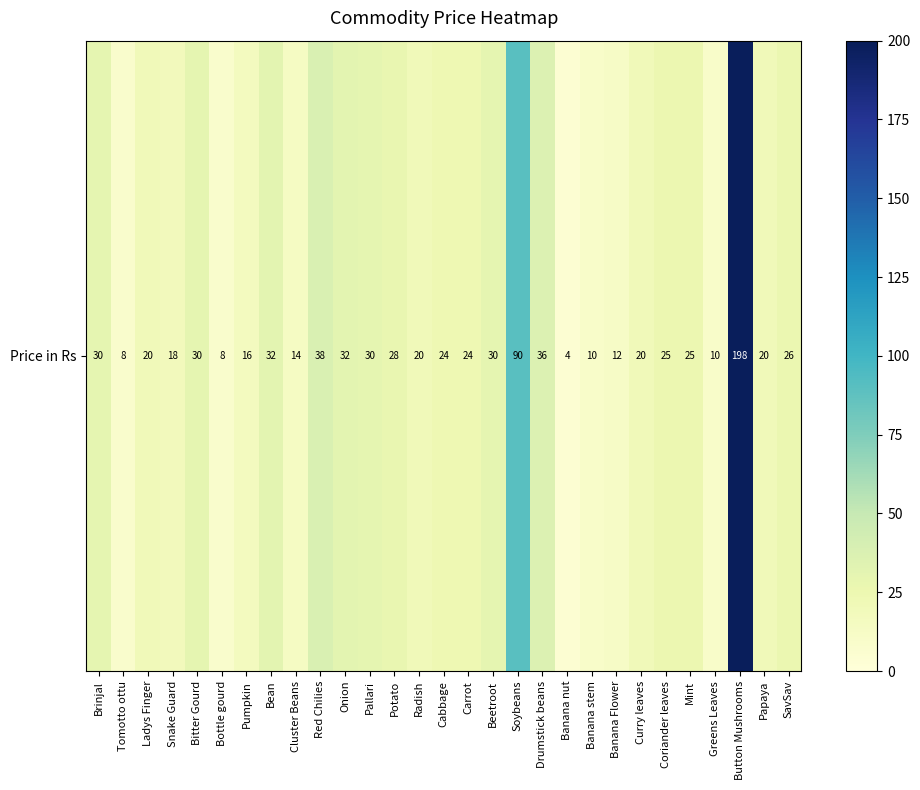

Reading right to left, transcribe all the data shown in this chart.

26	20	198	10	25	25	20	12	10	4	36	90	30	24	24	20	28	30	32	38	14	32	16	8	30	18	20	8	30